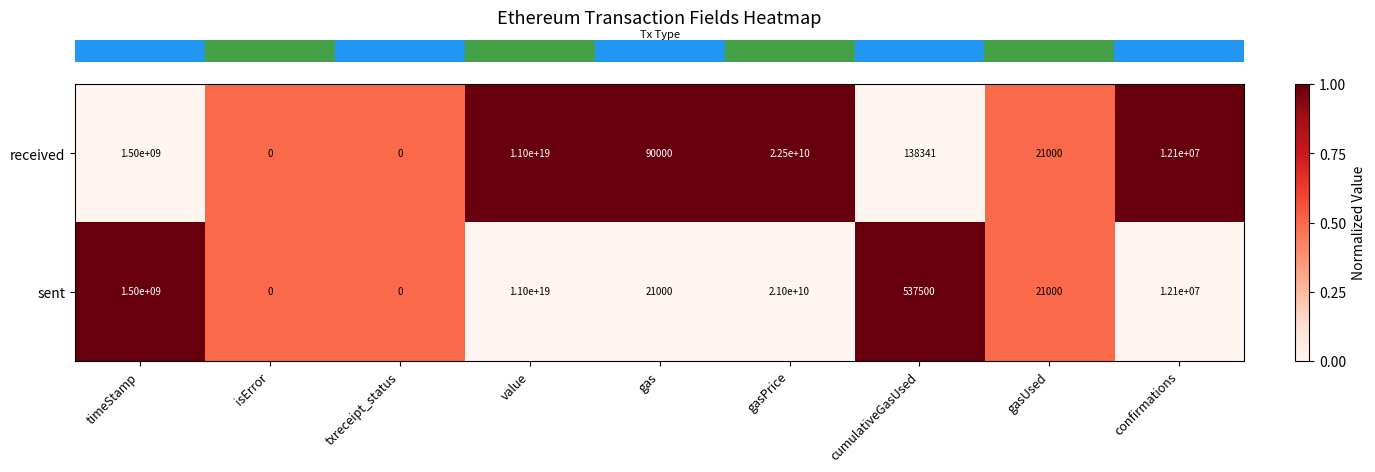

Is it true that received equals 0 at isError?

True